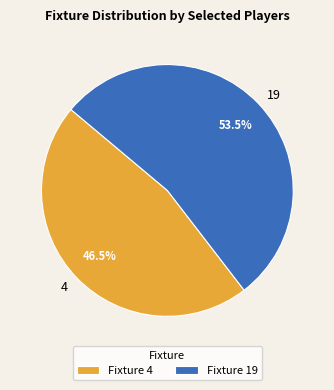

Approximately how many times larger is the value at 4 compared to 19?

0.9